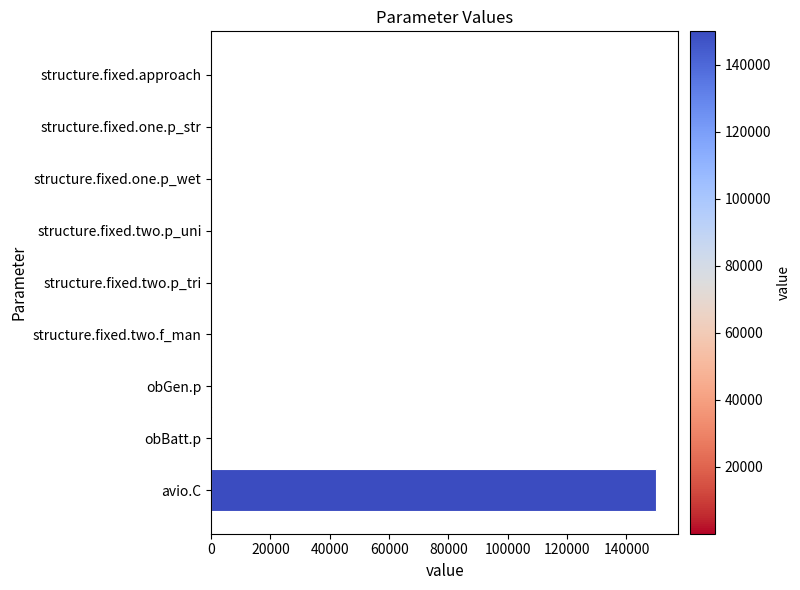

The chart shows a value of 150000.0 at avio.C. True or false?

True